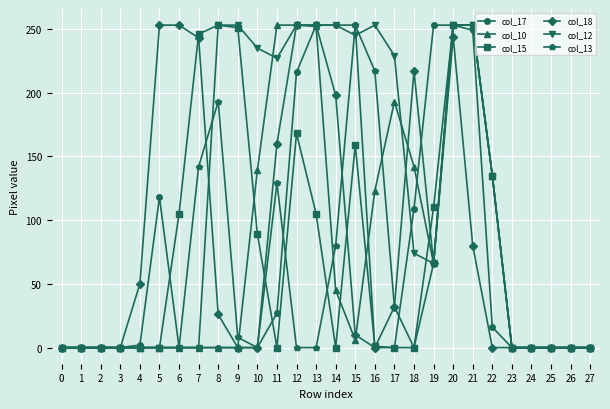

What is the total value across all series at 19?

627